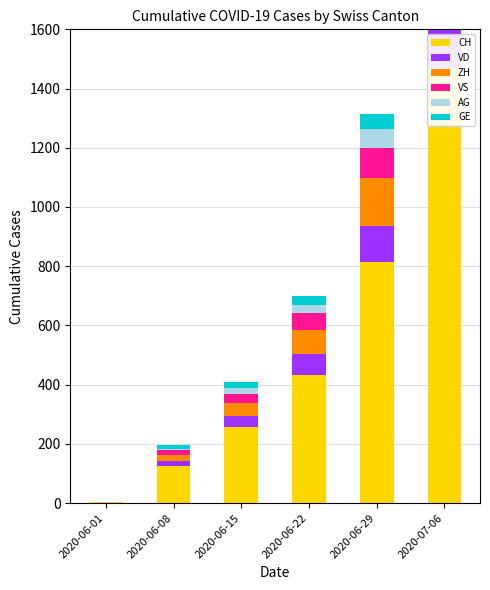

How many data points in ZH are less than 83?

3